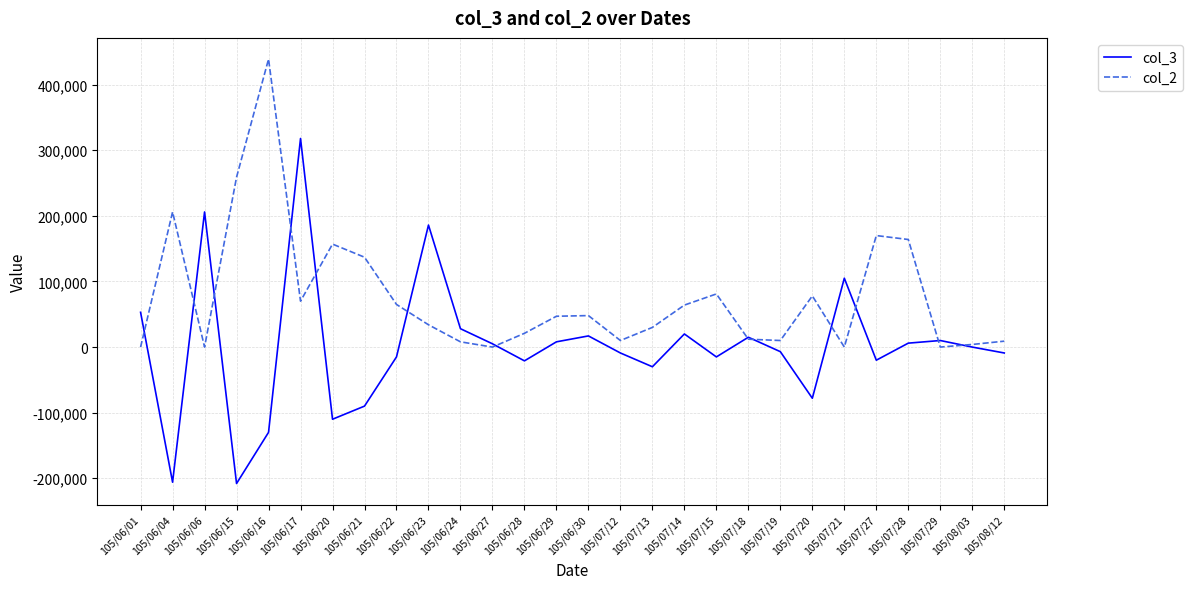

What is the difference between the second highest and minimum values in the col_3 series?

414000